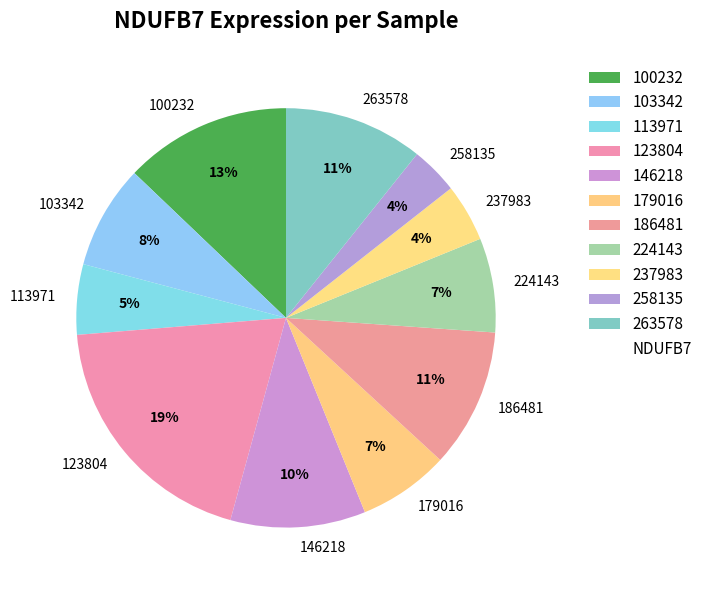

Between 100232 and 103342, which is larger?

100232